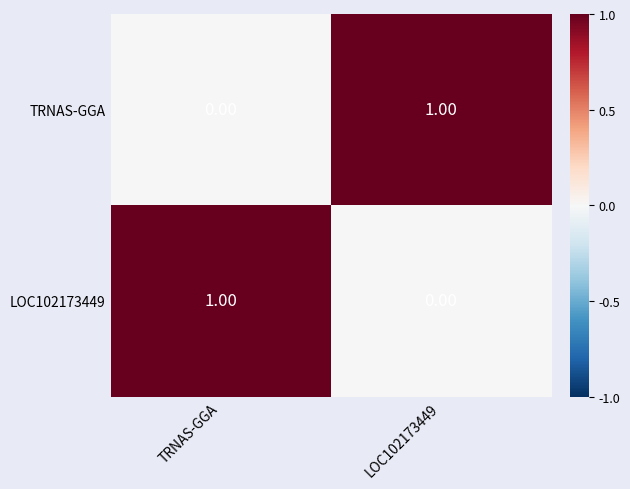

At which label is TRNAS-GGA closest to 0?

TRNAS-GGA